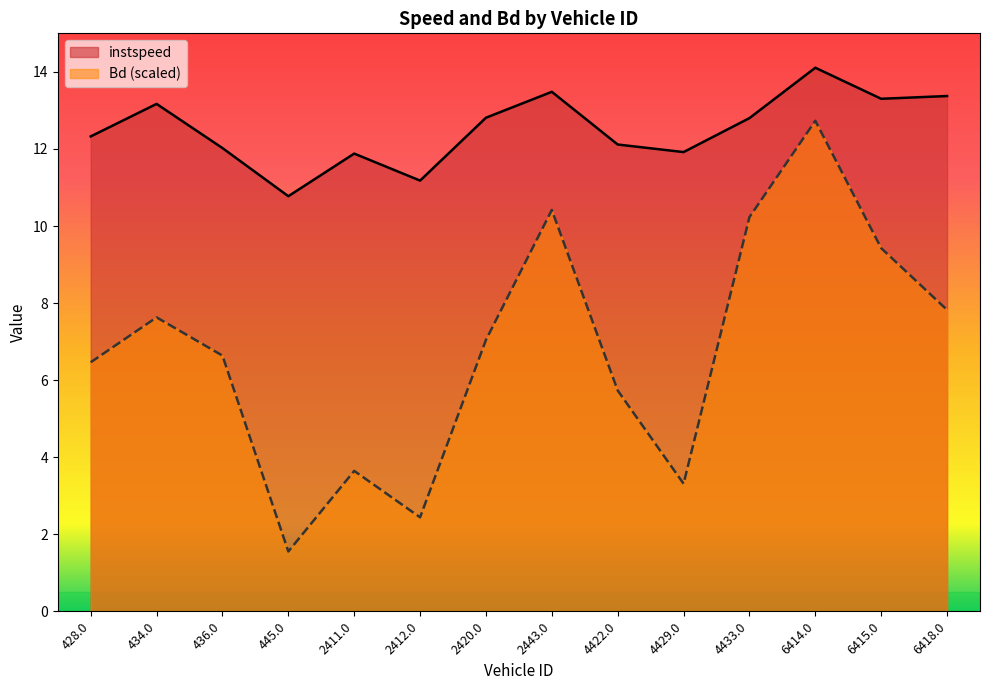

What is the difference between the maximum and second lowest values in the instspeed series?

2.9